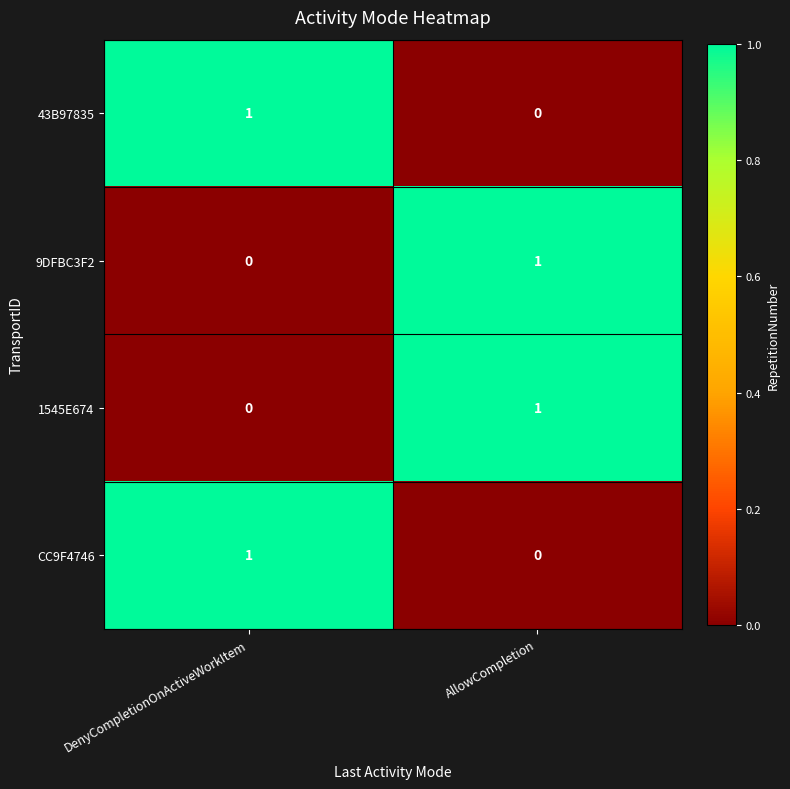

Is the value of CC9F4746 at AllowCompletion greater than the value of 1545E674 at AllowCompletion?

No